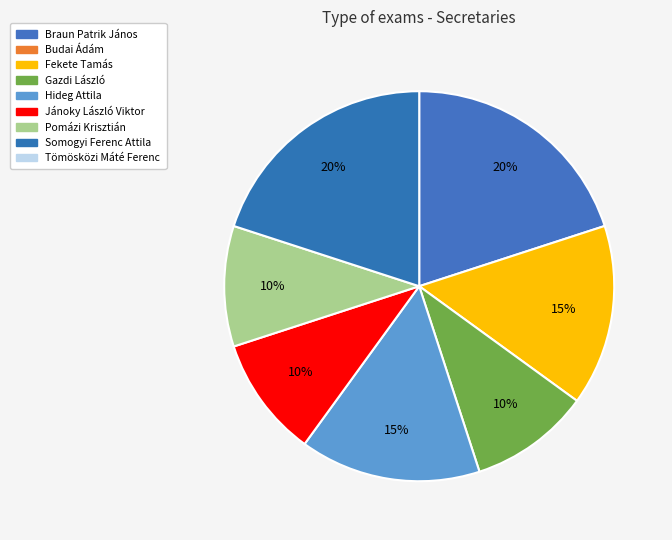

How many segments does this pie chart have?

7